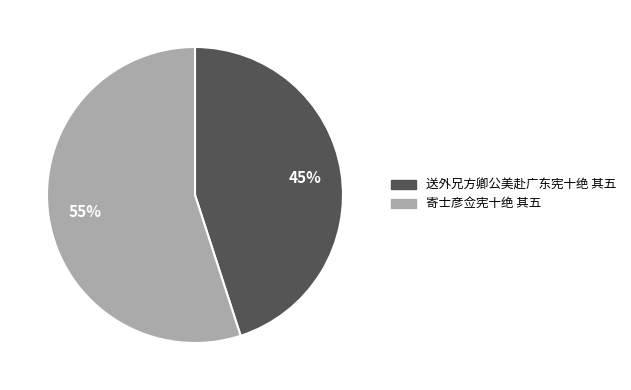

What is the largest slice in the pie chart?

寄士彦佥宪十绝 其五